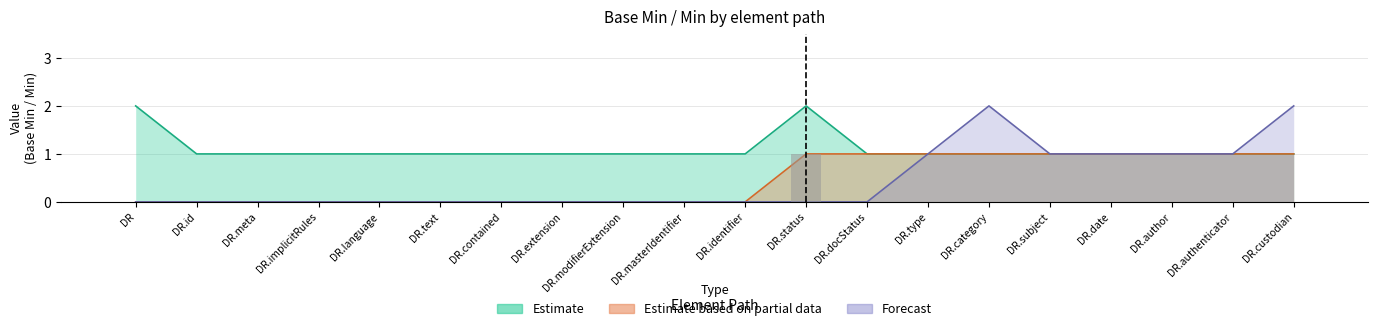

What is the difference between the Estimate values at DocumentReference.status and DocumentReference.type?

1